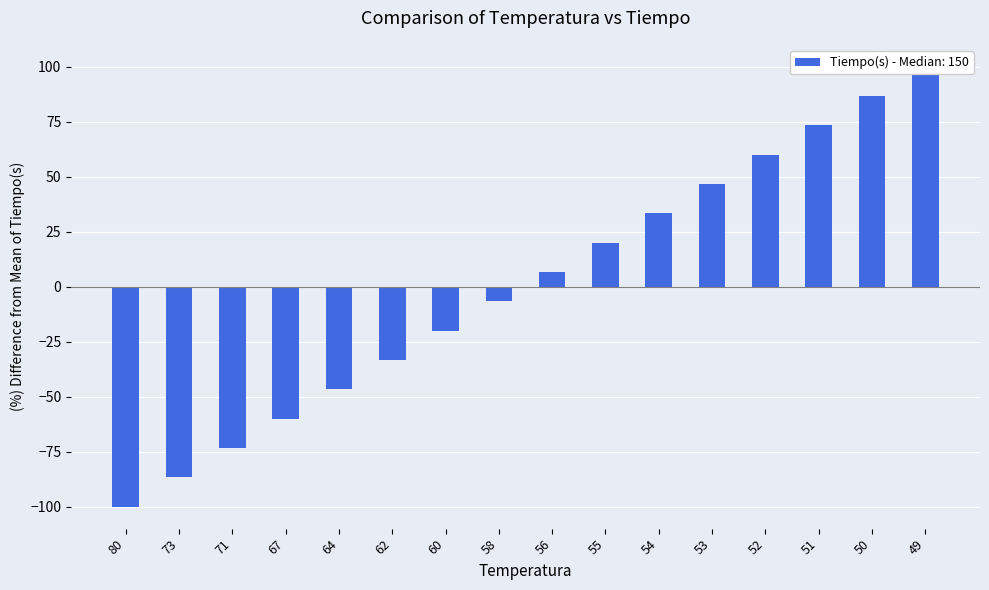

What value does the data have at 73?

-86.7